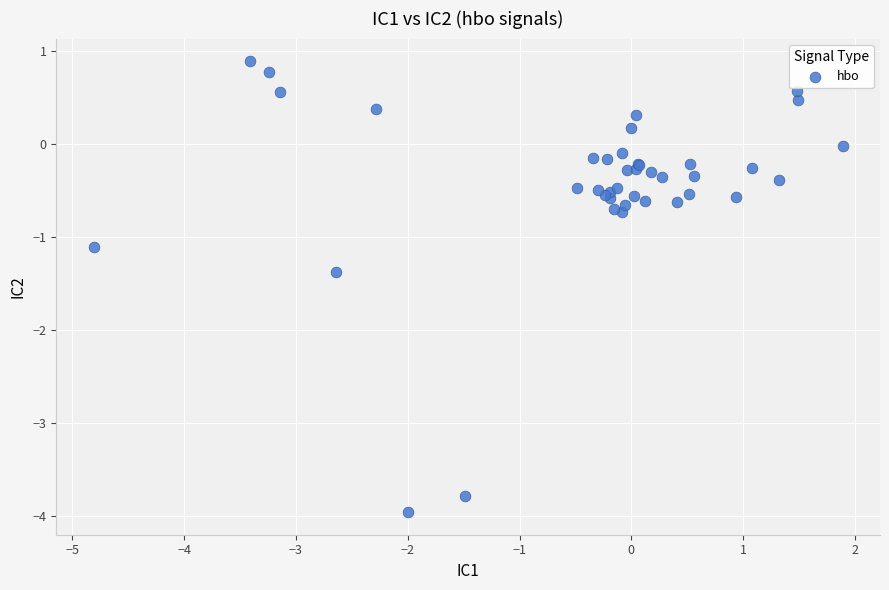

What Y value in the scatter plot is closest to -1?

-1.1